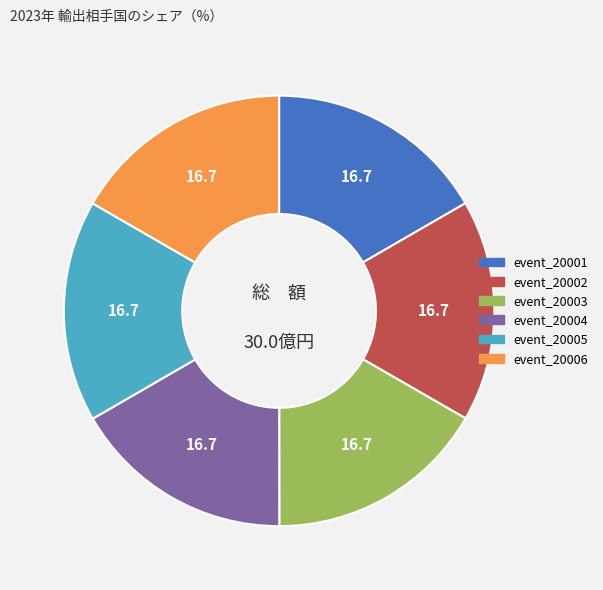

Combined, do event_20004 and event_20006 account for over 50%?

No